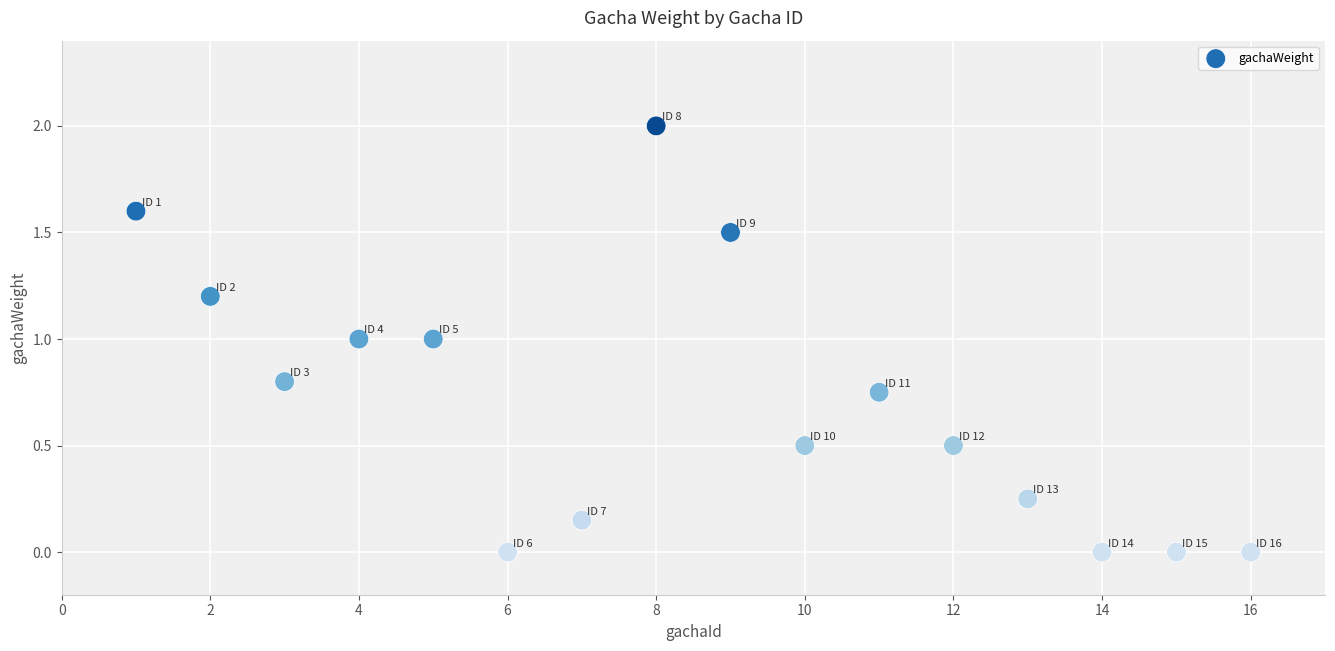

What is the range of X values (max minus min)?

15.0